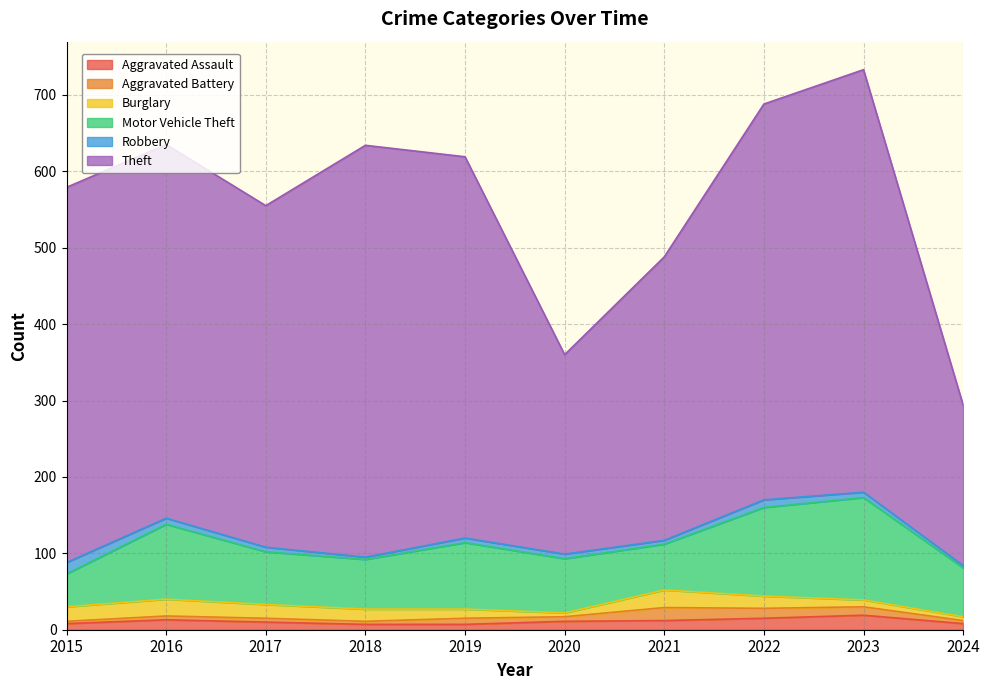

Does the chart display data point markers on the line(s)?

No